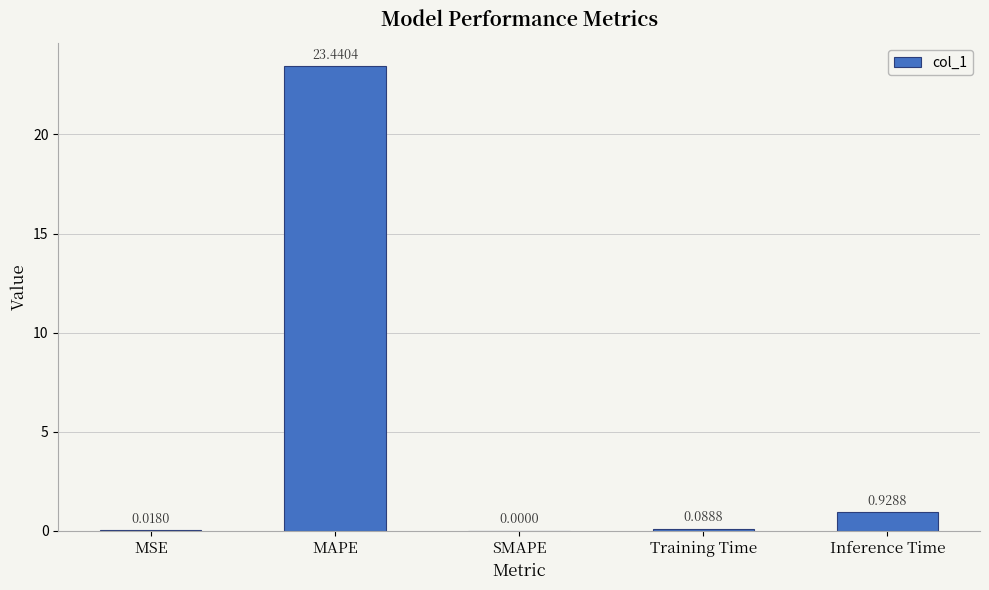

Which category has the highest value across all series?

MAPE